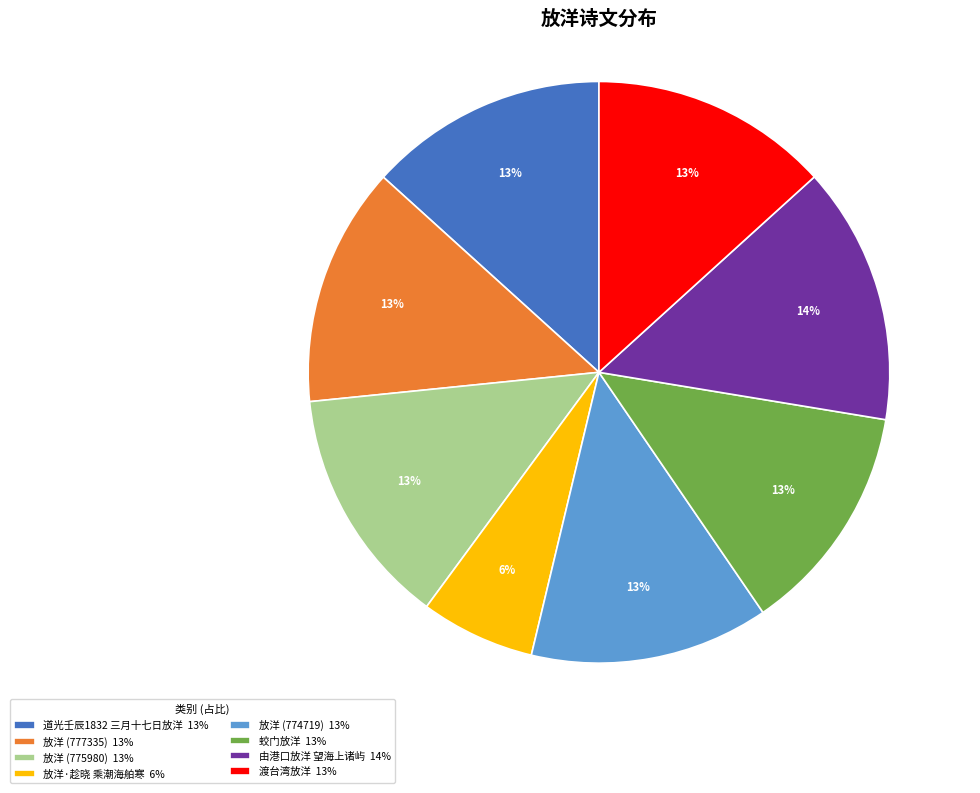

Is there a majority slice in this chart?

No